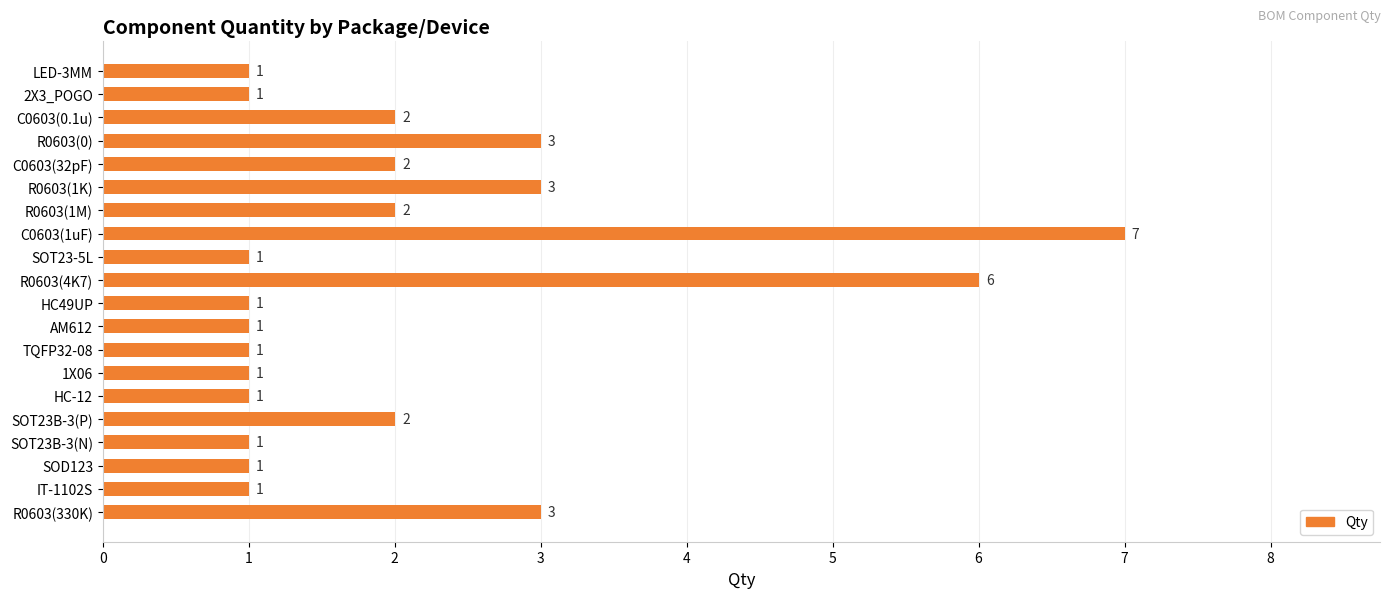

Is it true that the value at TQFP32-08 is 2?

False